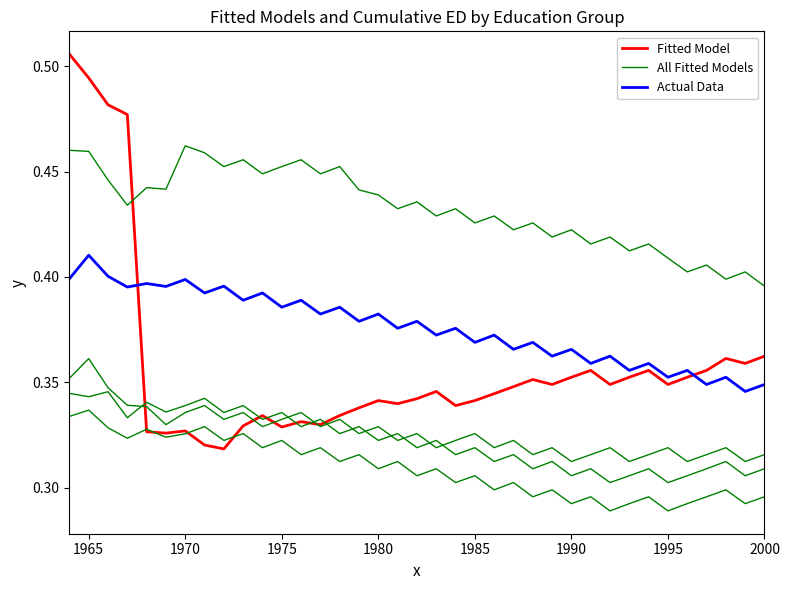

How many times do All Fitted Models and Fitted Model cross each other?

1